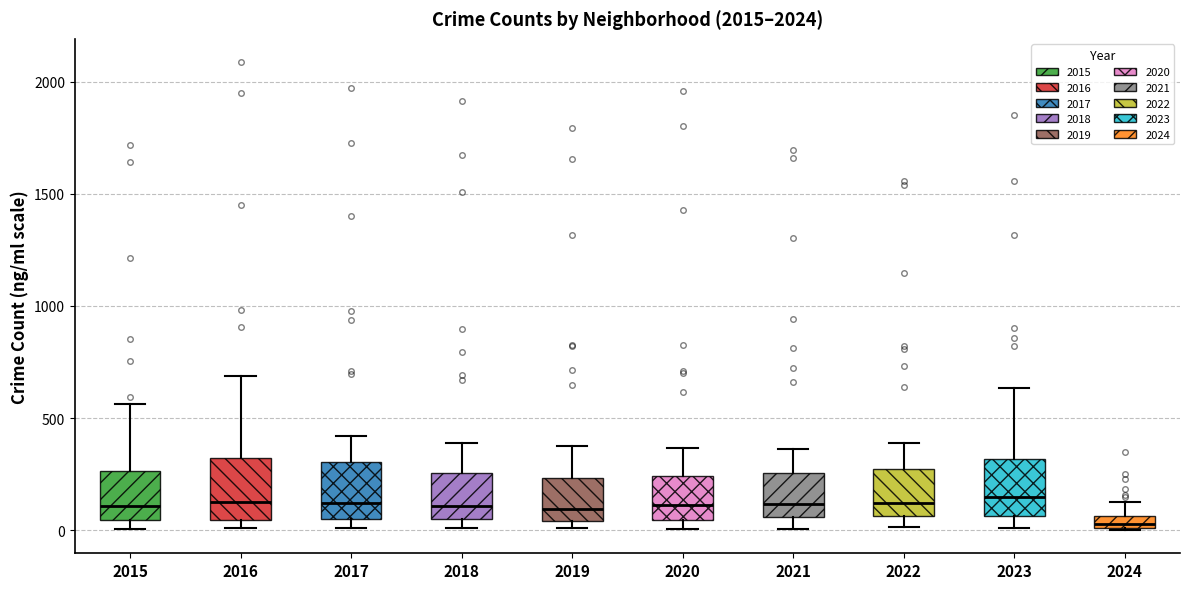

Which box has the lowest median line?

2024